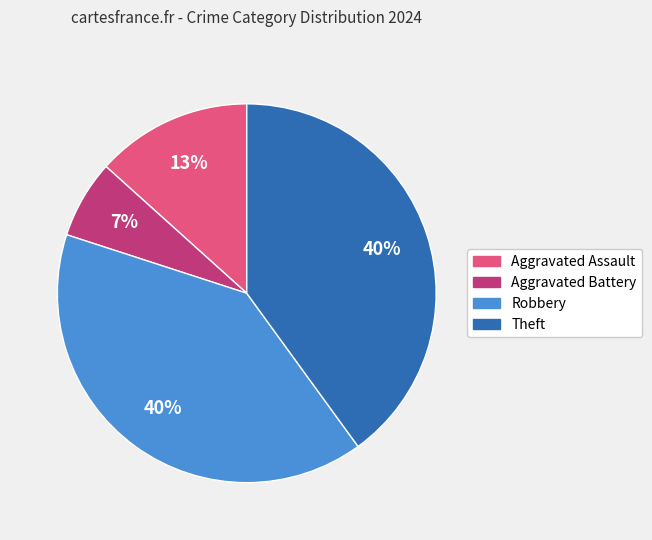

Count the number of slices in the pie.

4